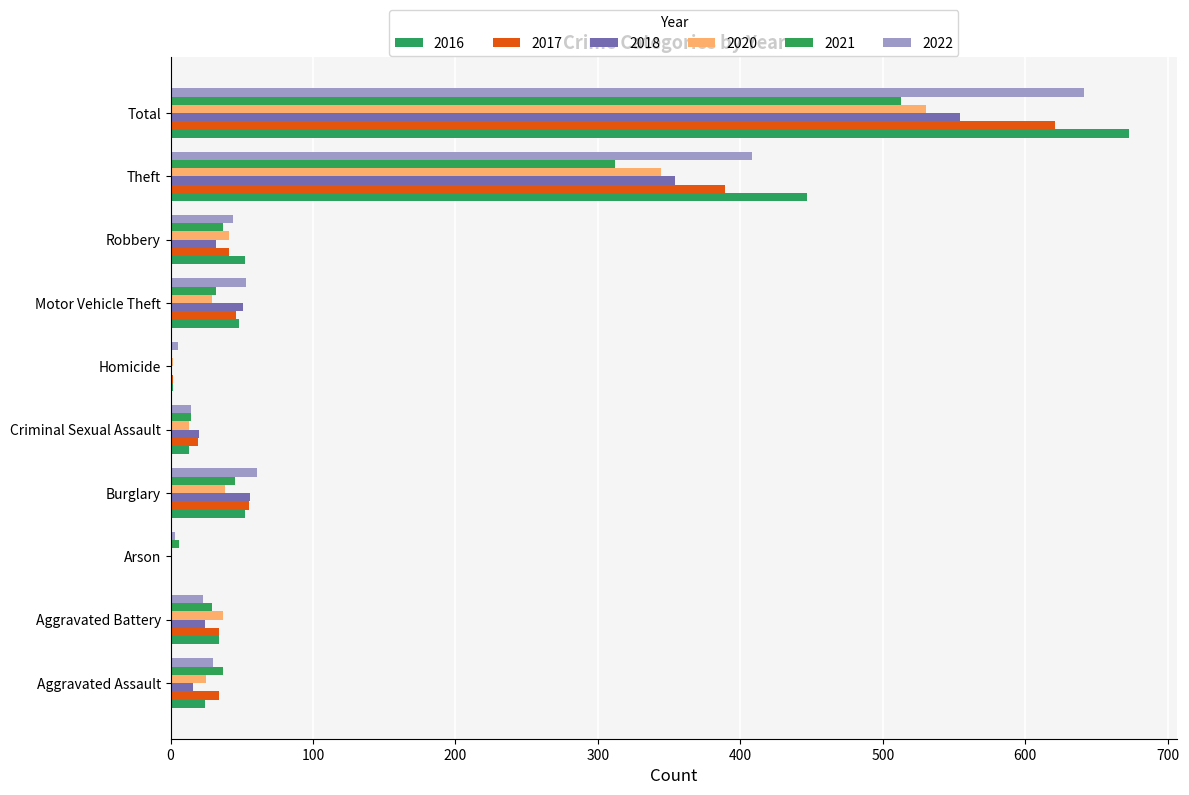

What is the difference between the highest and lowest values at Aggravated Battery?

14